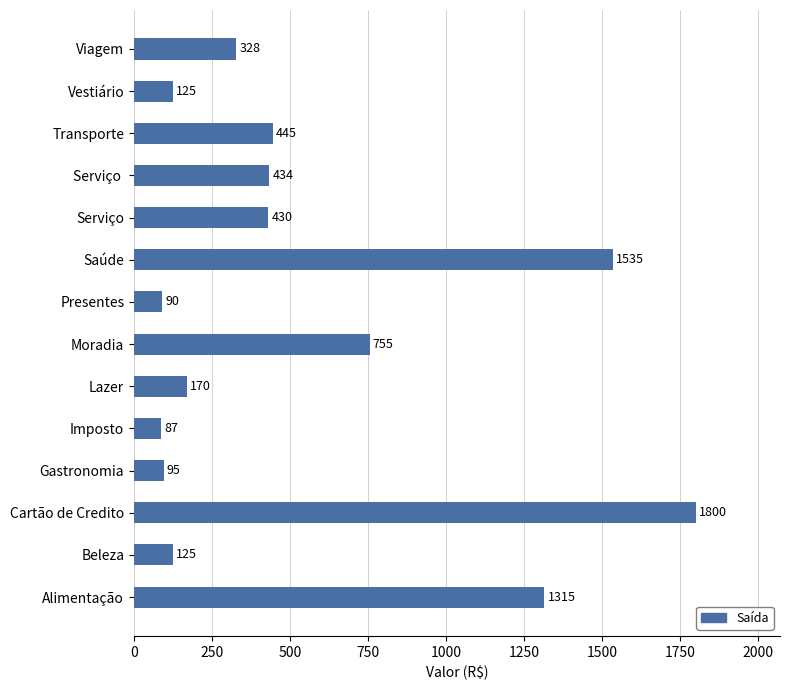

Does the chart contain any negative values?

No